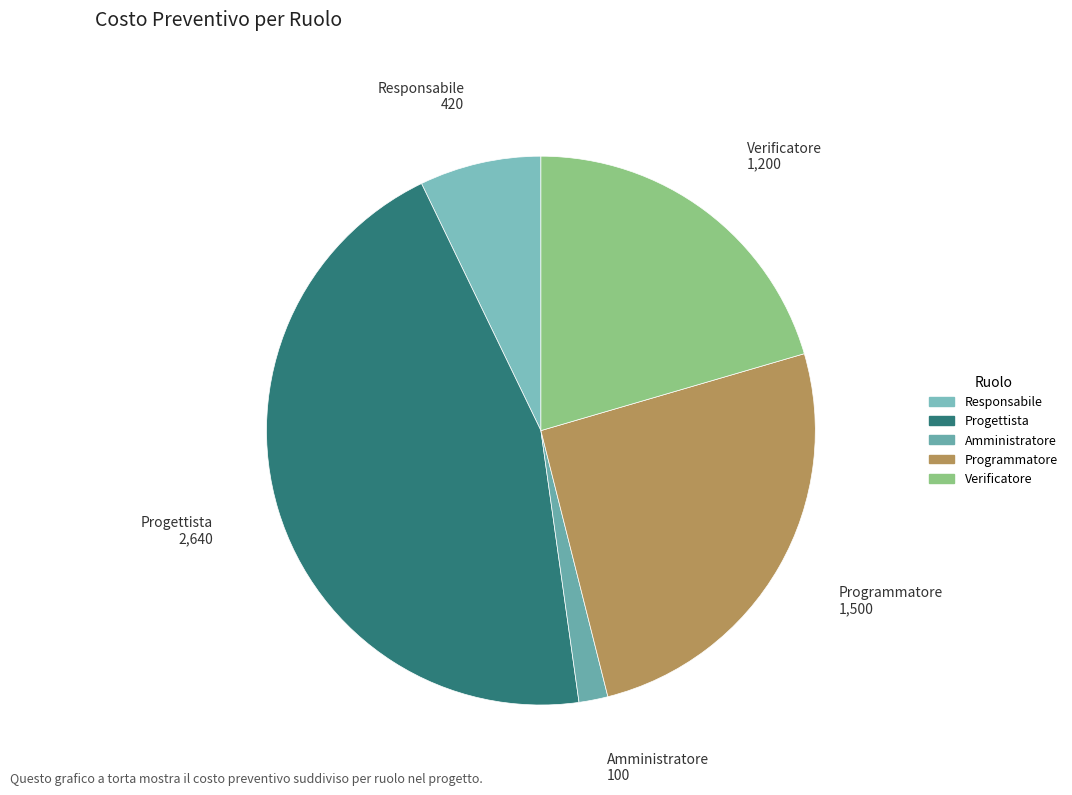

Count the number of slices in the pie.

5